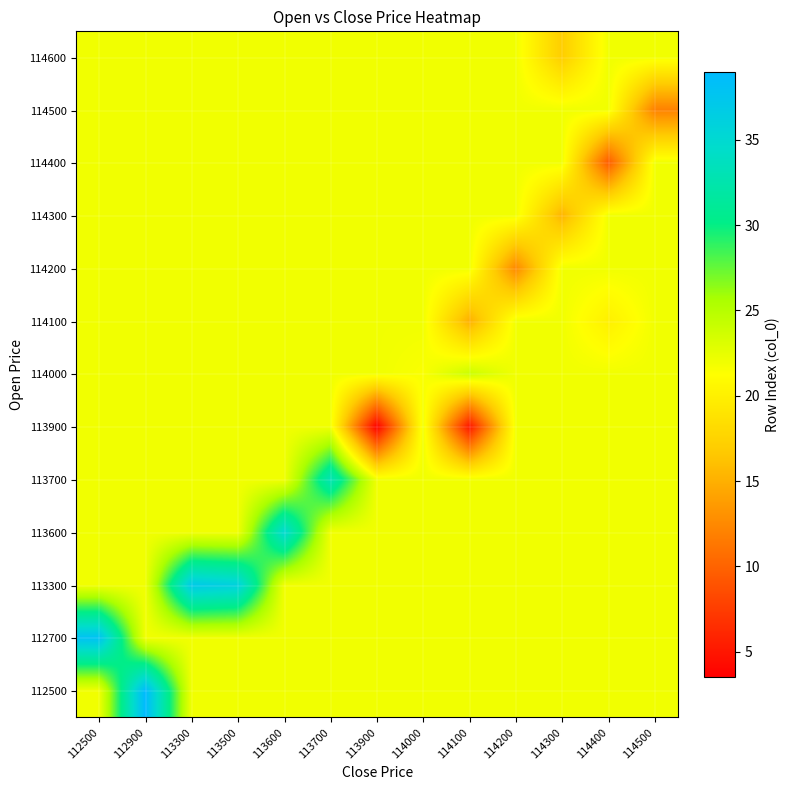

Count the number of categories in the chart.

13